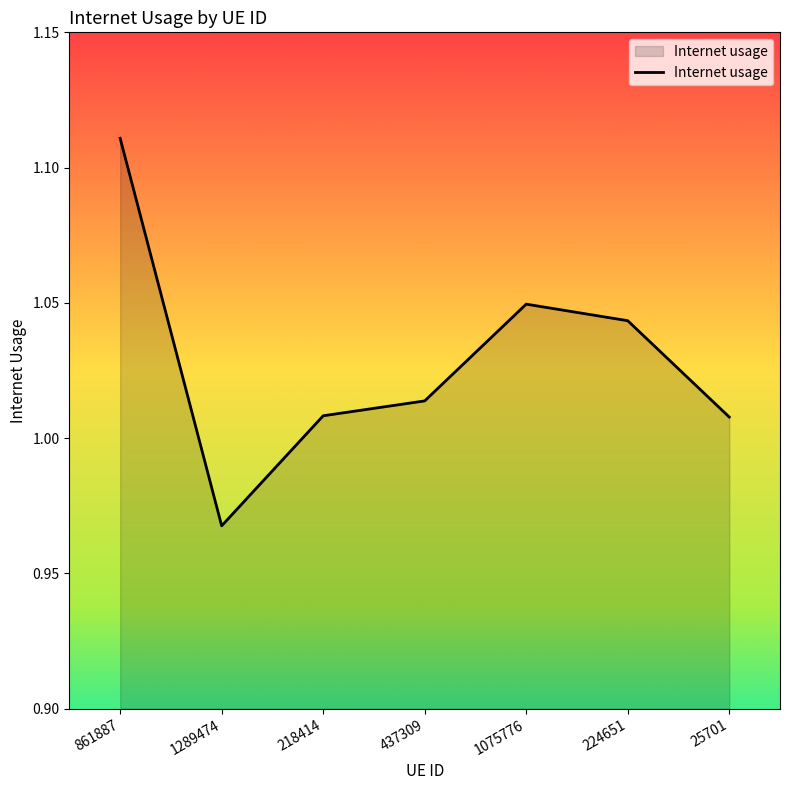

What is the difference between the values at 1289474 and 861887?

0.1